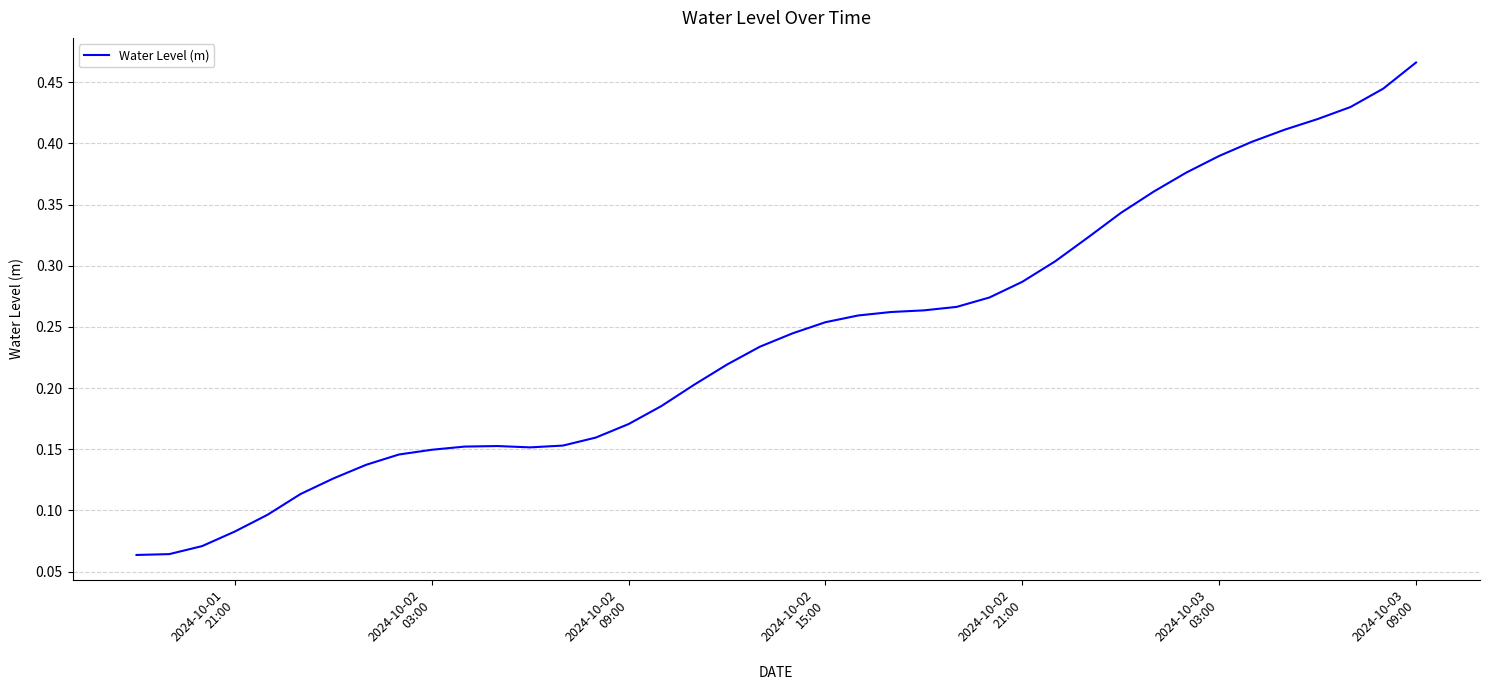

How many distinct data groups are displayed?

1